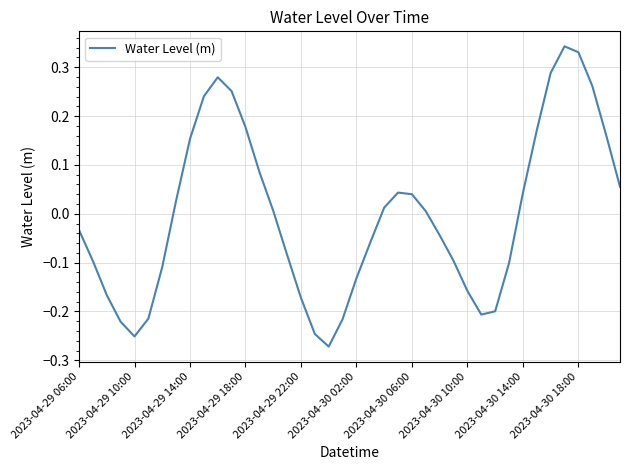

What is the difference between the maximum and minimum values?

0.6